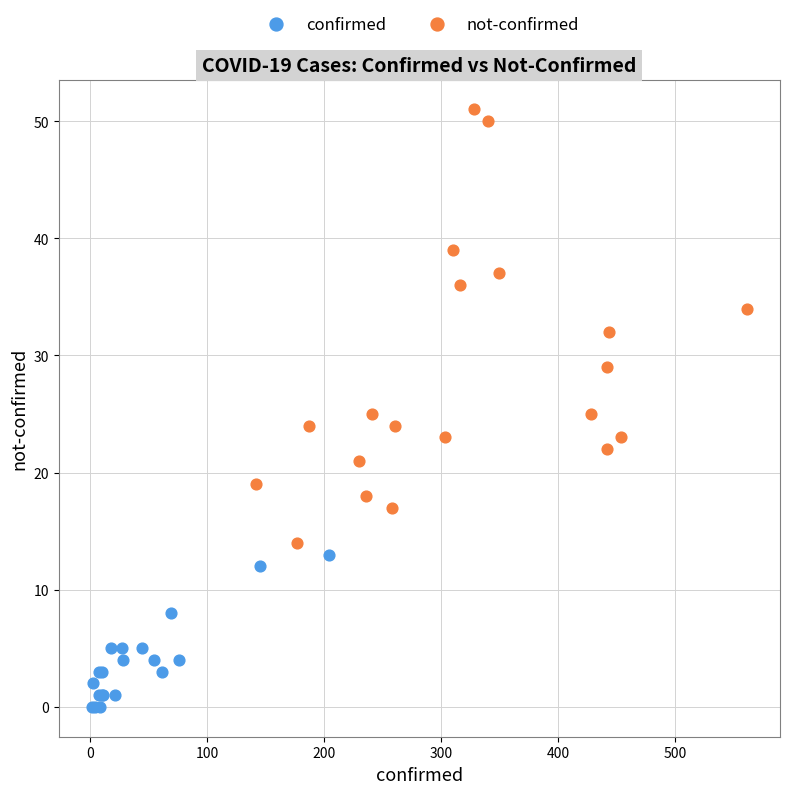

Which series reaches the minimum Y coordinate?

confirmed